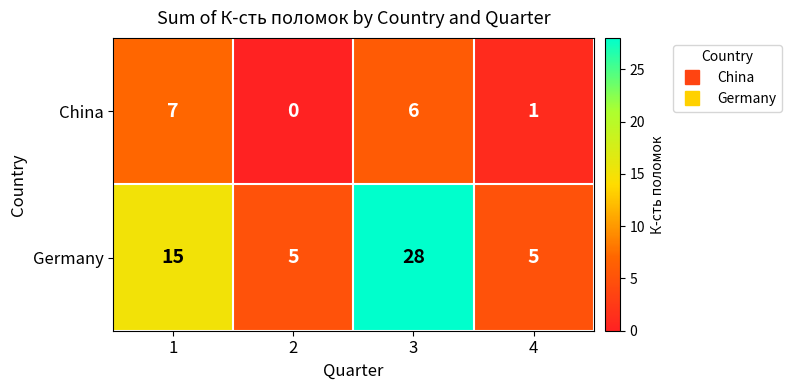

Reading left to right, transcribe all the data shown in this chart.

China: 1=7	2=0	3=6	4=1
Germany: 1=15	2=5	3=28	4=5